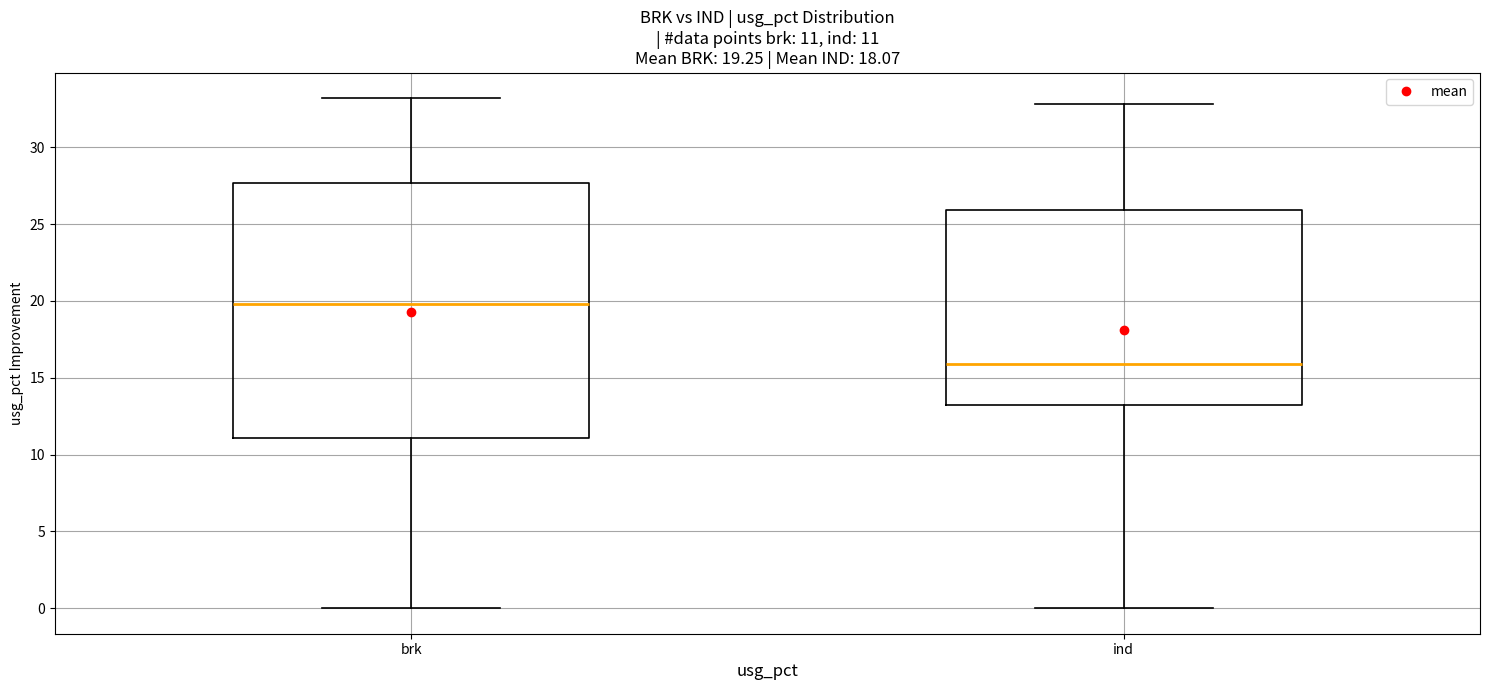

Comparing the boxes themselves (not the whiskers), which one is the tallest?

brk